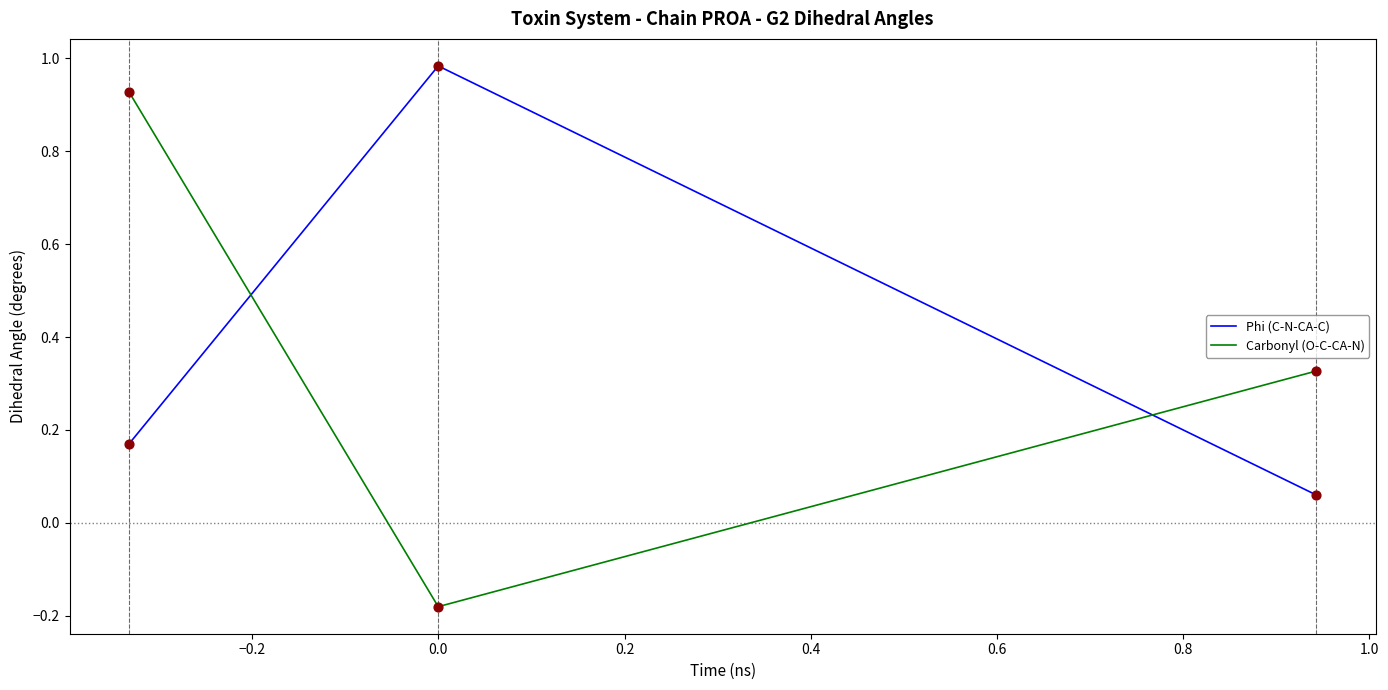

What are all the series names shown in the legend?

Phi (C-N-CA-C), Carbonyl (O-C-CA-N)